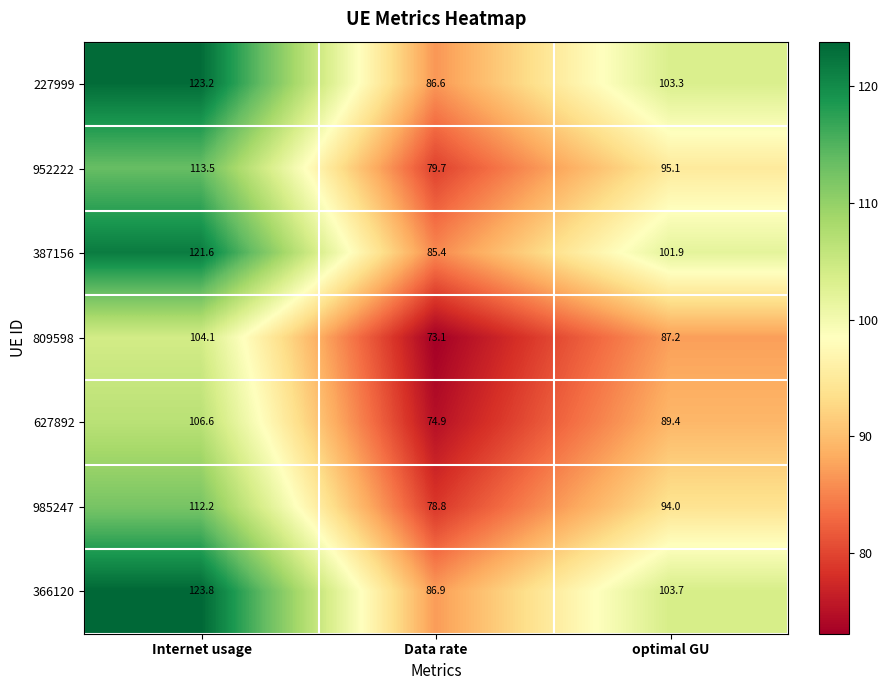

Which series has the largest range (max minus min)?

366120